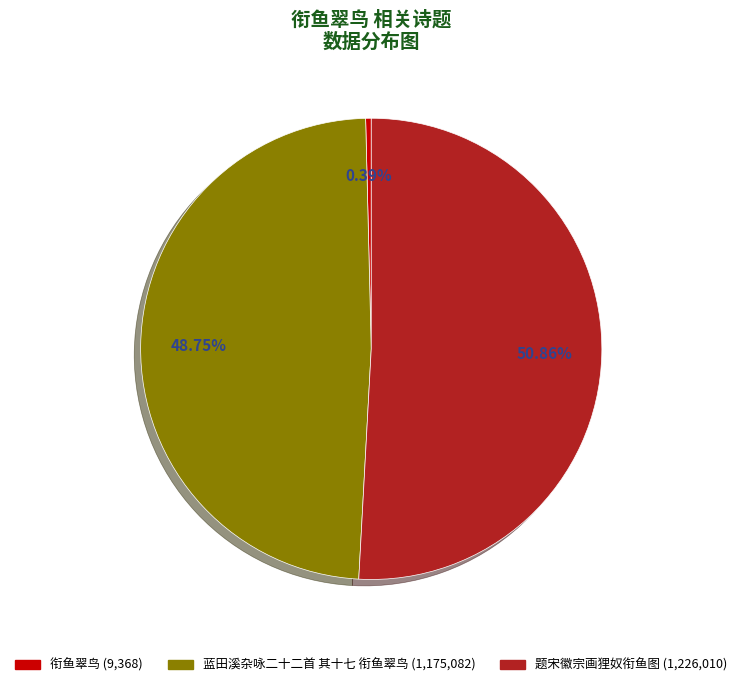

What percentage is the 题宋徽宗画狸奴衔鱼图 slice, to the nearest percent?

51%